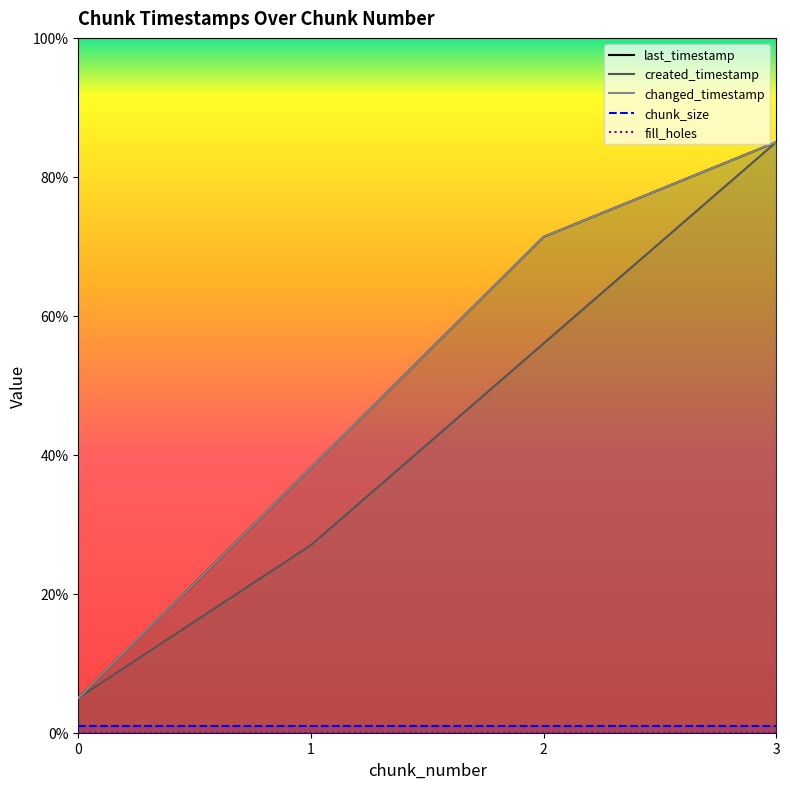

True or false: chunk_size and created_timestamp cross at least once.

False